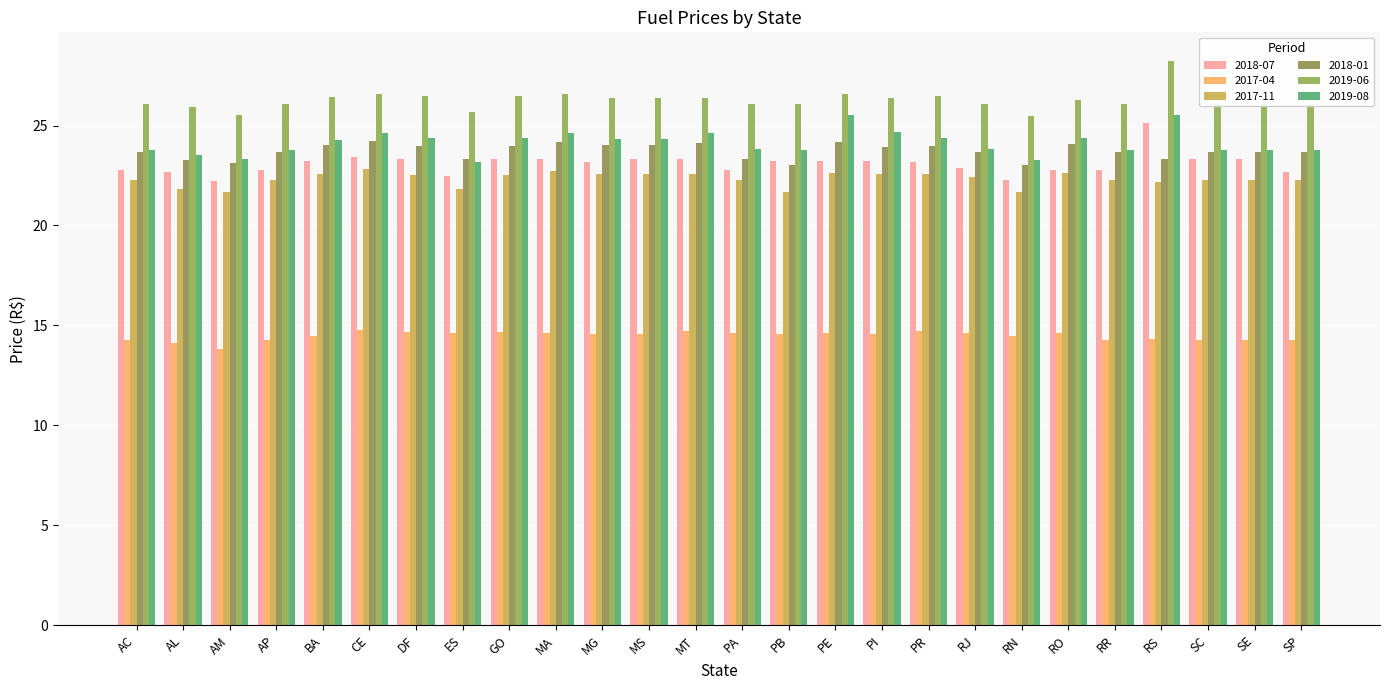

Which series has the widest spread of values?

2018-07